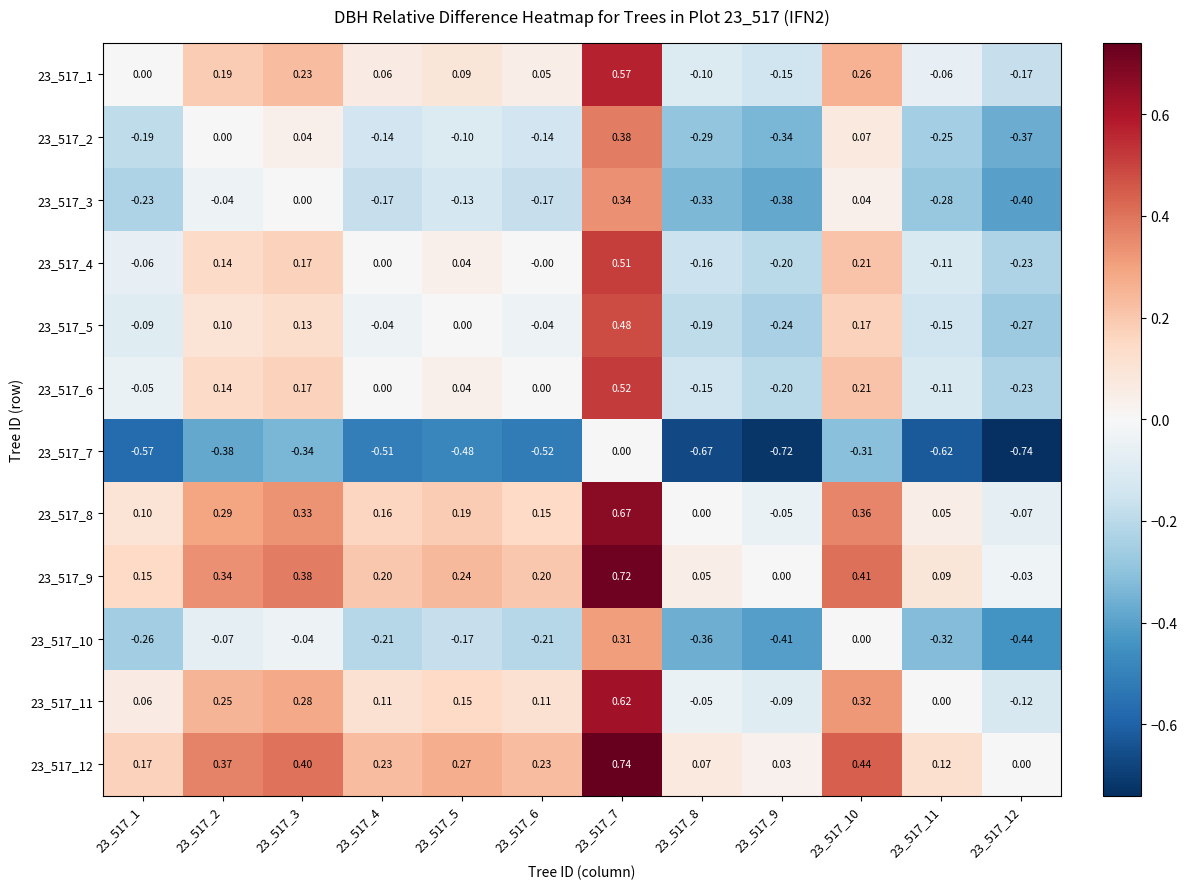

Is the value of 23_517_12 at 23_517_10 greater than the value of 23_517_1 at 23_517_6?

Yes